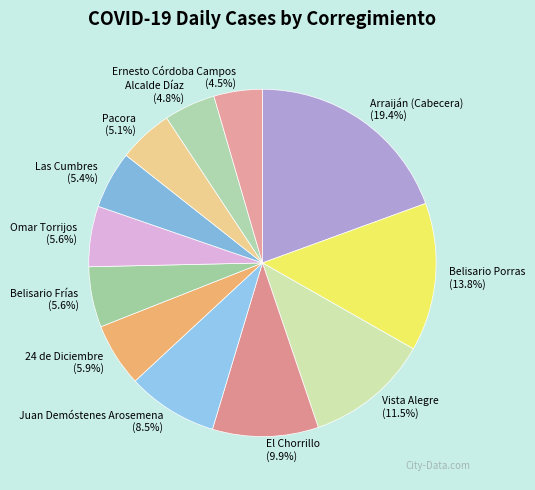

The Pacora slice represents 1% of the pie. True or false?

False